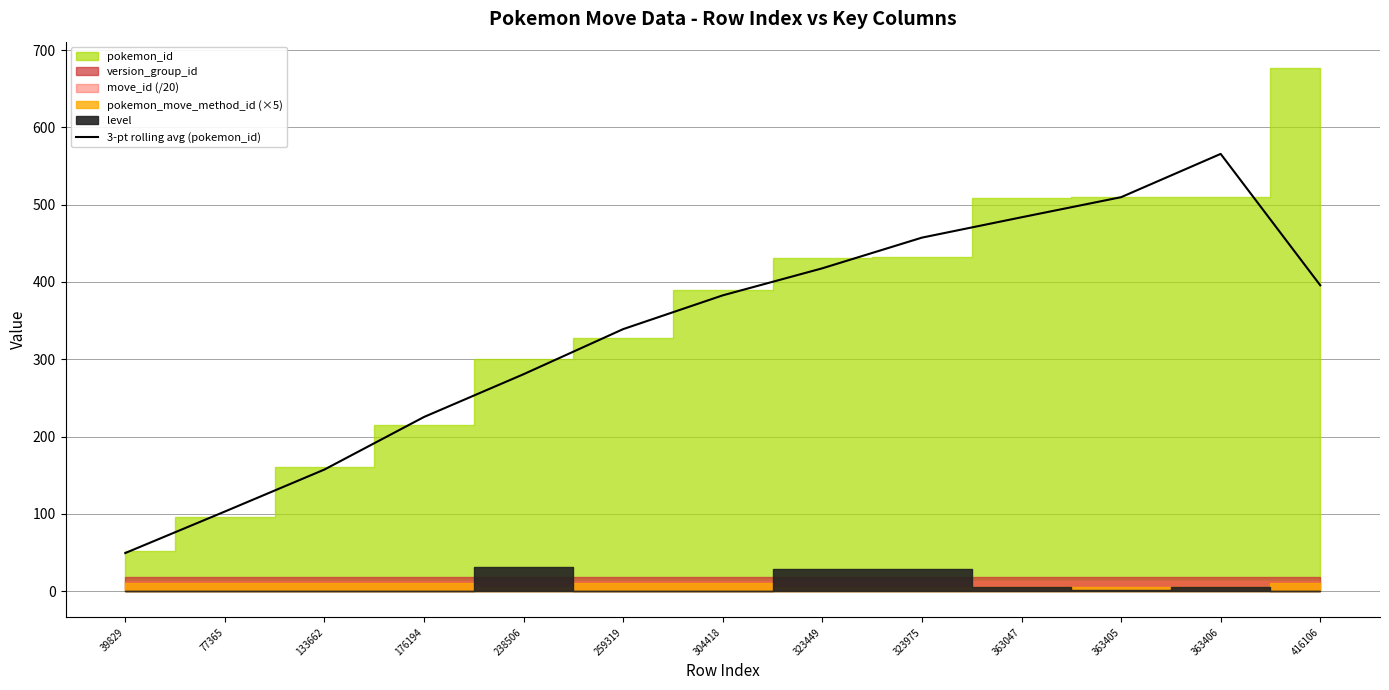

What value does the data have at 176194?

225.3